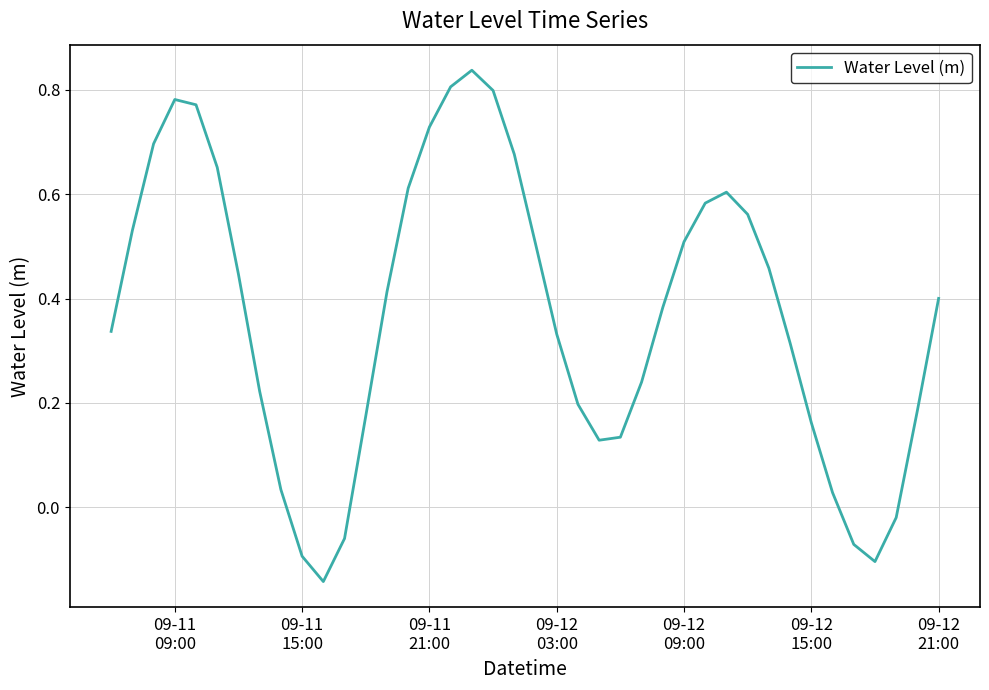

What is the difference between the maximum and minimum values?

1.0